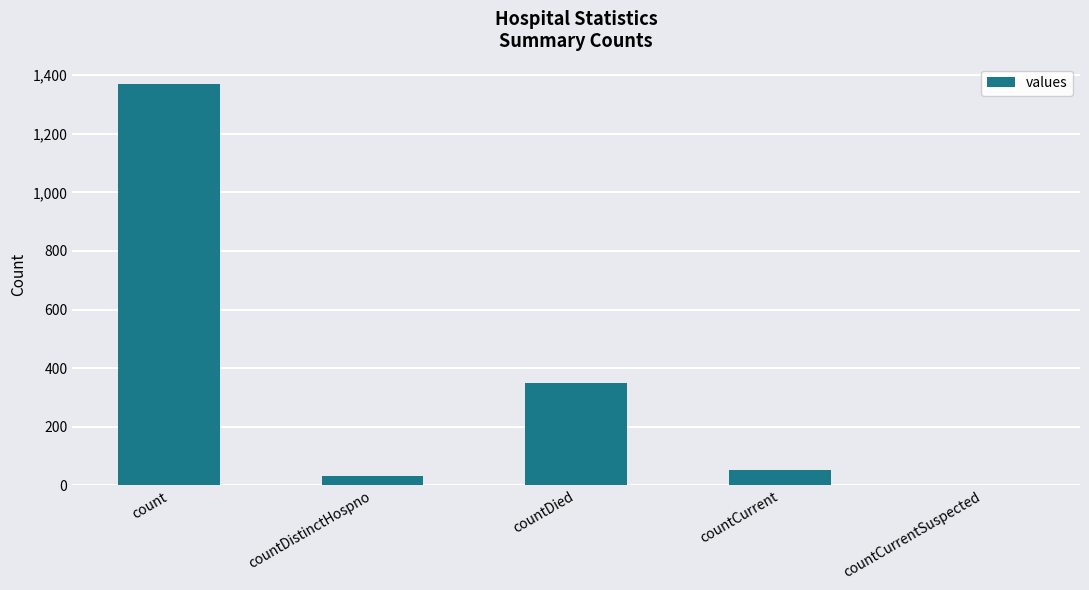

How many values are above zero?

4